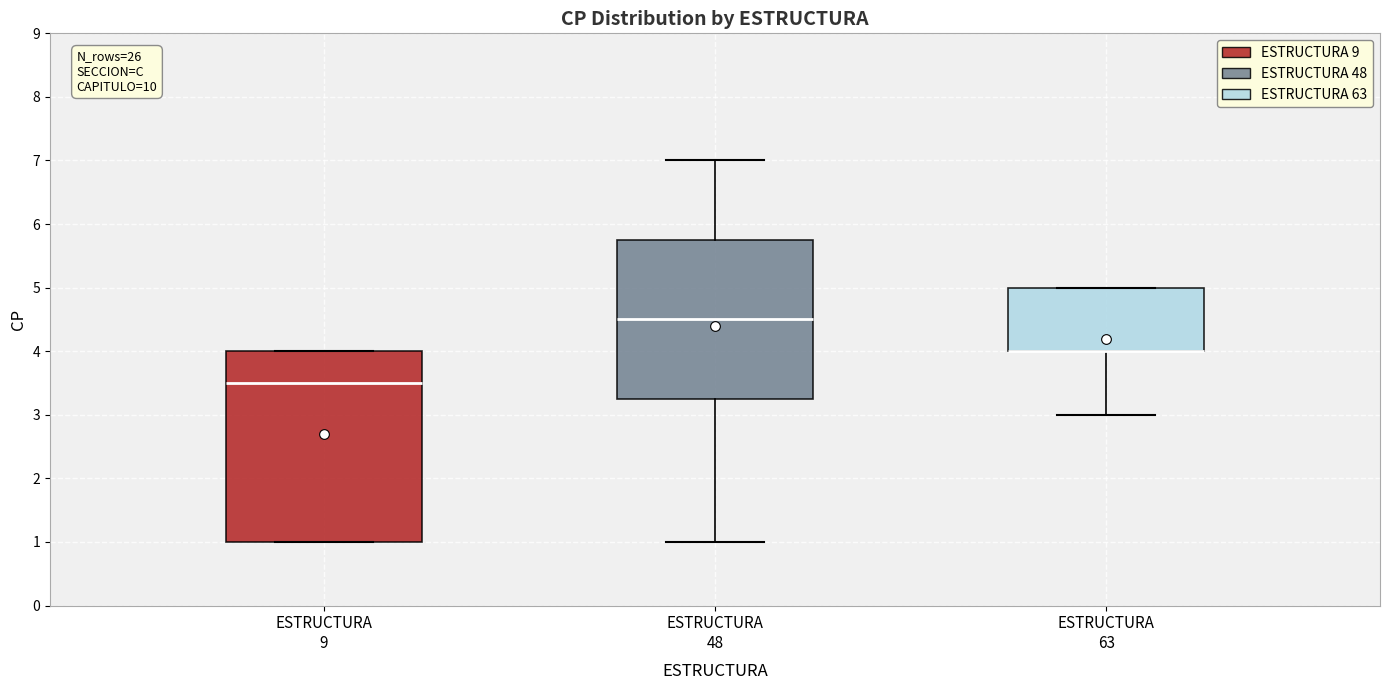

Which box is the tallest, from its lower edge to its upper edge?

ESTRUCTURA 9